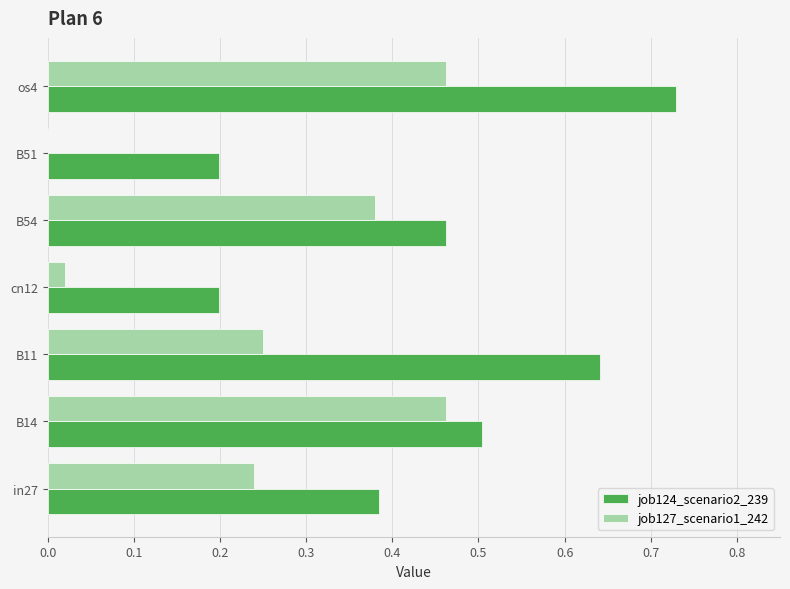

Which series has the largest total across all categories?

job124_scenario2_239